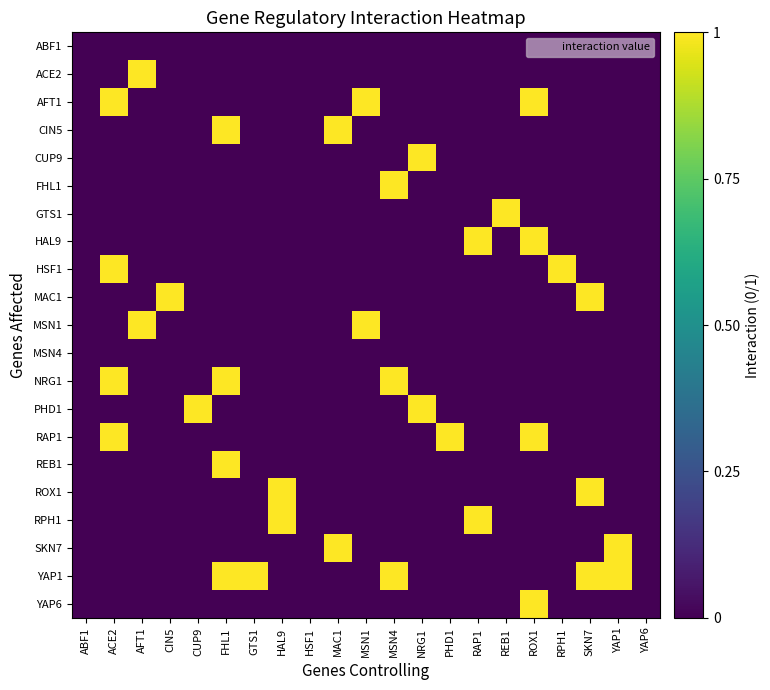

Reading right to left, what are all the values shown in this chart?

ABF1: YAP6=0	YAP1=0	SKN7=0	RPH1=0	ROX1=0	REB1=0	RAP1=0	PHD1=0	NRG1=0	MSN4=0	MSN1=0	MAC1=0	HSF1=0	HAL9=0	GTS1=0	FHL1=0	CUP9=0	CIN5=0	AFT1=0	ACE2=0	ABF1=0
ACE2: YAP6=0	YAP1=0	SKN7=0	RPH1=0	ROX1=0	REB1=0	RAP1=0	PHD1=0	NRG1=0	MSN4=0	MSN1=0	MAC1=0	HSF1=0	HAL9=0	GTS1=0	FHL1=0	CUP9=0	CIN5=0	AFT1=1	ACE2=0	ABF1=0
AFT1: YAP6=0	YAP1=0	SKN7=0	RPH1=0	ROX1=1	REB1=0	RAP1=0	PHD1=0	NRG1=0	MSN4=0	MSN1=1	MAC1=0	HSF1=0	HAL9=0	GTS1=0	FHL1=0	CUP9=0	CIN5=0	AFT1=0	ACE2=1	ABF1=0
CIN5: YAP6=0	YAP1=0	SKN7=0	RPH1=0	ROX1=0	REB1=0	RAP1=0	PHD1=0	NRG1=0	MSN4=0	MSN1=0	MAC1=1	HSF1=0	HAL9=0	GTS1=0	FHL1=1	CUP9=0	CIN5=0	AFT1=0	ACE2=0	ABF1=0
CUP9: YAP6=0	YAP1=0	SKN7=0	RPH1=0	ROX1=0	REB1=0	RAP1=0	PHD1=0	NRG1=1	MSN4=0	MSN1=0	MAC1=0	HSF1=0	HAL9=0	GTS1=0	FHL1=0	CUP9=0	CIN5=0	AFT1=0	ACE2=0	ABF1=0
FHL1: YAP6=0	YAP1=0	SKN7=0	RPH1=0	ROX1=0	REB1=0	RAP1=0	PHD1=0	NRG1=0	MSN4=1	MSN1=0	MAC1=0	HSF1=0	HAL9=0	GTS1=0	FHL1=0	CUP9=0	CIN5=0	AFT1=0	ACE2=0	ABF1=0
GTS1: YAP6=0	YAP1=0	SKN7=0	RPH1=0	ROX1=0	REB1=1	RAP1=0	PHD1=0	NRG1=0	MSN4=0	MSN1=0	MAC1=0	HSF1=0	HAL9=0	GTS1=0	FHL1=0	CUP9=0	CIN5=0	AFT1=0	ACE2=0	ABF1=0
HAL9: YAP6=0	YAP1=0	SKN7=0	RPH1=0	ROX1=1	REB1=0	RAP1=1	PHD1=0	NRG1=0	MSN4=0	MSN1=0	MAC1=0	HSF1=0	HAL9=0	GTS1=0	FHL1=0	CUP9=0	CIN5=0	AFT1=0	ACE2=0	ABF1=0
HSF1: YAP6=0	YAP1=0	SKN7=0	RPH1=1	ROX1=0	REB1=0	RAP1=0	PHD1=0	NRG1=0	MSN4=0	MSN1=0	MAC1=0	HSF1=0	HAL9=0	GTS1=0	FHL1=0	CUP9=0	CIN5=0	AFT1=0	ACE2=1	ABF1=0
MAC1: YAP6=0	YAP1=0	SKN7=1	RPH1=0	ROX1=0	REB1=0	RAP1=0	PHD1=0	NRG1=0	MSN4=0	MSN1=0	MAC1=0	HSF1=0	HAL9=0	GTS1=0	FHL1=0	CUP9=0	CIN5=1	AFT1=0	ACE2=0	ABF1=0
MSN1: YAP6=0	YAP1=0	SKN7=0	RPH1=0	ROX1=0	REB1=0	RAP1=0	PHD1=0	NRG1=0	MSN4=0	MSN1=1	MAC1=0	HSF1=0	HAL9=0	GTS1=0	FHL1=0	CUP9=0	CIN5=0	AFT1=1	ACE2=0	ABF1=0
MSN4: YAP6=0	YAP1=0	SKN7=0	RPH1=0	ROX1=0	REB1=0	RAP1=0	PHD1=0	NRG1=0	MSN4=0	MSN1=0	MAC1=0	HSF1=0	HAL9=0	GTS1=0	FHL1=0	CUP9=0	CIN5=0	AFT1=0	ACE2=0	ABF1=0
NRG1: YAP6=0	YAP1=0	SKN7=0	RPH1=0	ROX1=0	REB1=0	RAP1=0	PHD1=0	NRG1=0	MSN4=1	MSN1=0	MAC1=0	HSF1=0	HAL9=0	GTS1=0	FHL1=1	CUP9=0	CIN5=0	AFT1=0	ACE2=1	ABF1=0
PHD1: YAP6=0	YAP1=0	SKN7=0	RPH1=0	ROX1=0	REB1=0	RAP1=0	PHD1=0	NRG1=1	MSN4=0	MSN1=0	MAC1=0	HSF1=0	HAL9=0	GTS1=0	FHL1=0	CUP9=1	CIN5=0	AFT1=0	ACE2=0	ABF1=0
RAP1: YAP6=0	YAP1=0	SKN7=0	RPH1=0	ROX1=1	REB1=0	RAP1=0	PHD1=1	NRG1=0	MSN4=0	MSN1=0	MAC1=0	HSF1=0	HAL9=0	GTS1=0	FHL1=0	CUP9=0	CIN5=0	AFT1=0	ACE2=1	ABF1=0
REB1: YAP6=0	YAP1=0	SKN7=0	RPH1=0	ROX1=0	REB1=0	RAP1=0	PHD1=0	NRG1=0	MSN4=0	MSN1=0	MAC1=0	HSF1=0	HAL9=0	GTS1=0	FHL1=1	CUP9=0	CIN5=0	AFT1=0	ACE2=0	ABF1=0
ROX1: YAP6=0	YAP1=0	SKN7=1	RPH1=0	ROX1=0	REB1=0	RAP1=0	PHD1=0	NRG1=0	MSN4=0	MSN1=0	MAC1=0	HSF1=0	HAL9=1	GTS1=0	FHL1=0	CUP9=0	CIN5=0	AFT1=0	ACE2=0	ABF1=0
RPH1: YAP6=0	YAP1=0	SKN7=0	RPH1=0	ROX1=0	REB1=0	RAP1=1	PHD1=0	NRG1=0	MSN4=0	MSN1=0	MAC1=0	HSF1=0	HAL9=1	GTS1=0	FHL1=0	CUP9=0	CIN5=0	AFT1=0	ACE2=0	ABF1=0
SKN7: YAP6=0	YAP1=1	SKN7=0	RPH1=0	ROX1=0	REB1=0	RAP1=0	PHD1=0	NRG1=0	MSN4=0	MSN1=0	MAC1=1	HSF1=0	HAL9=0	GTS1=0	FHL1=0	CUP9=0	CIN5=0	AFT1=0	ACE2=0	ABF1=0
YAP1: YAP6=0	YAP1=1	SKN7=1	RPH1=0	ROX1=0	REB1=0	RAP1=0	PHD1=0	NRG1=0	MSN4=1	MSN1=0	MAC1=0	HSF1=0	HAL9=0	GTS1=1	FHL1=1	CUP9=0	CIN5=0	AFT1=0	ACE2=0	ABF1=0
YAP6: YAP6=0	YAP1=0	SKN7=0	RPH1=0	ROX1=1	REB1=0	RAP1=0	PHD1=0	NRG1=0	MSN4=0	MSN1=0	MAC1=0	HSF1=0	HAL9=0	GTS1=0	FHL1=0	CUP9=0	CIN5=0	AFT1=0	ACE2=0	ABF1=0